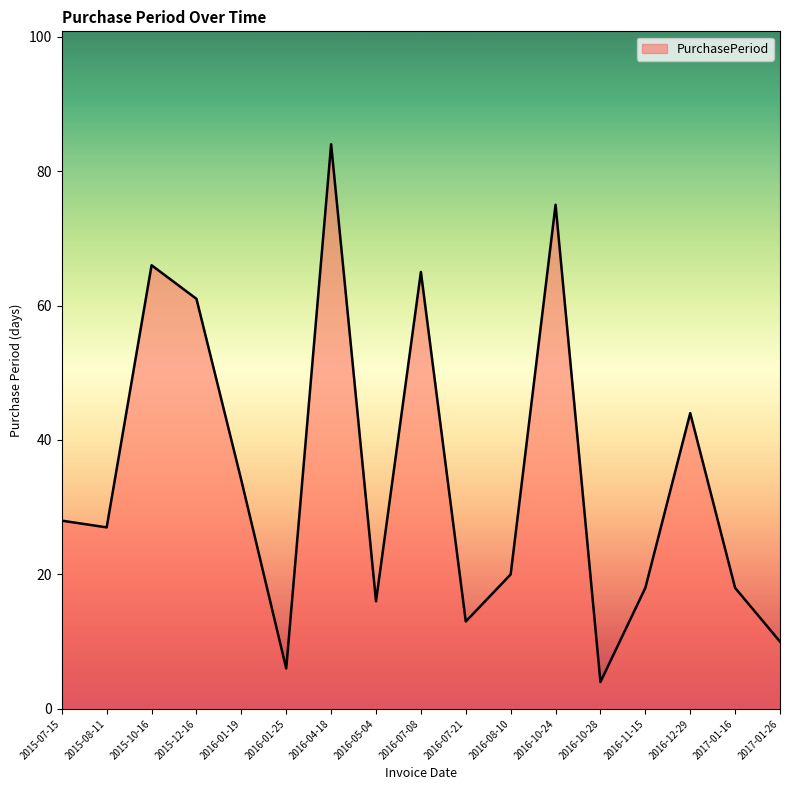

What position from the right is 2015-10-16?

15